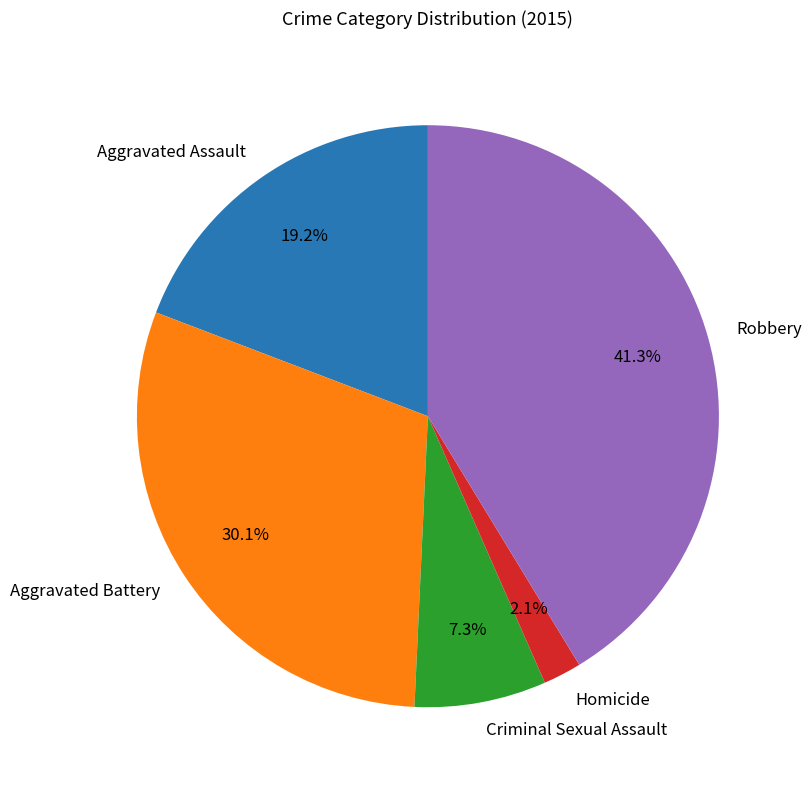

Rank the categories by value from lowest to highest.

Homicide, Criminal Sexual Assault, Aggravated Assault, Aggravated Battery, Robbery